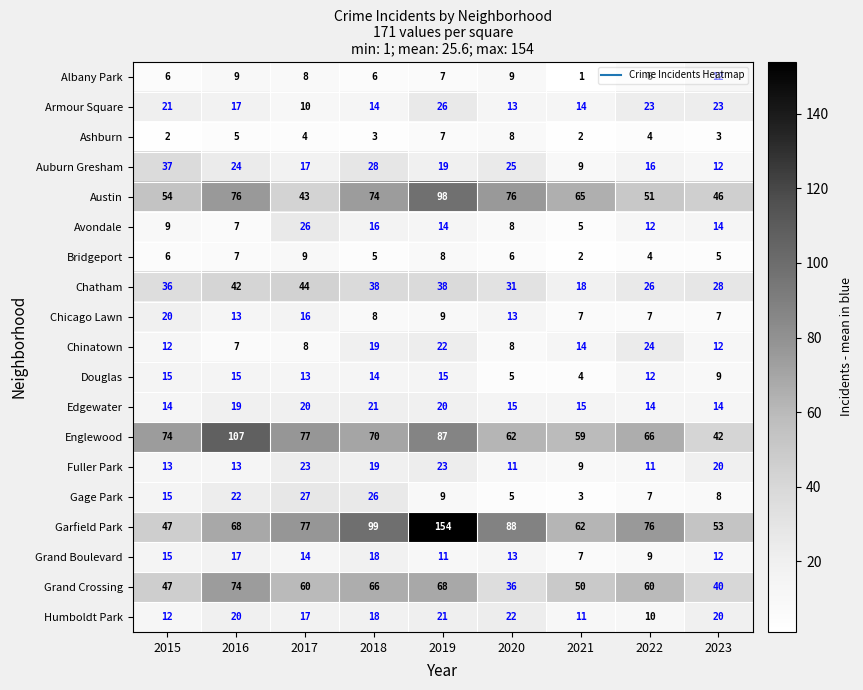

What is the total value across all series at 2019?

656